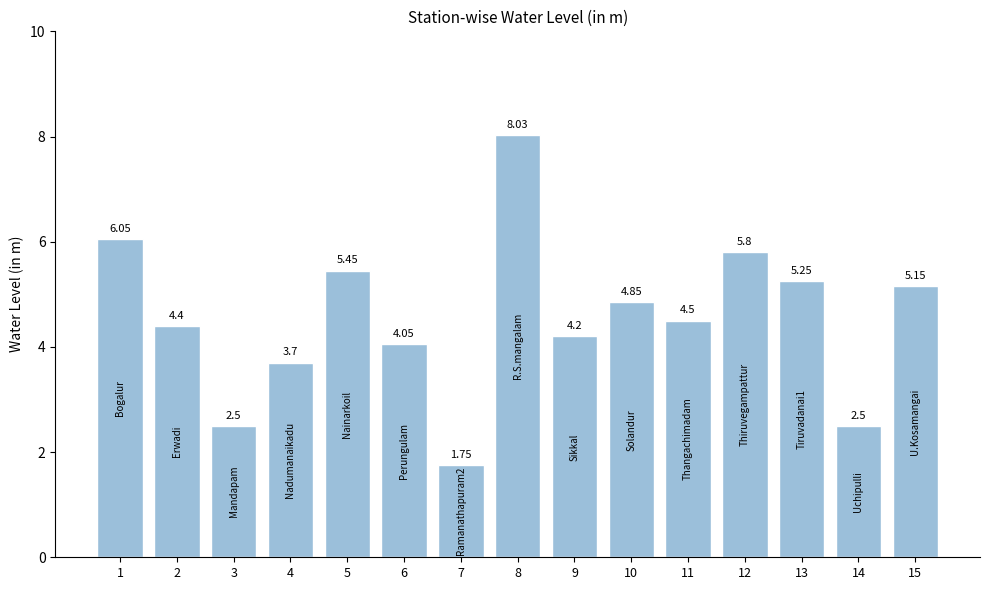

What is the average value?

4.5